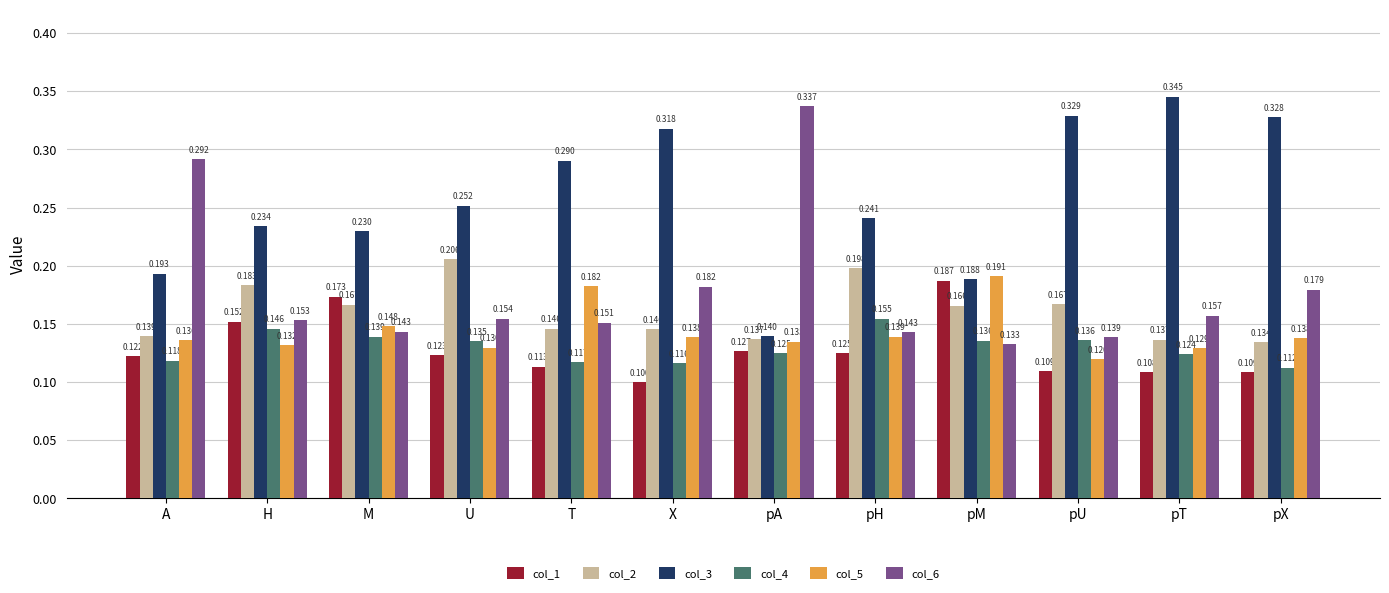

What is the total value across all series at T?

1.0